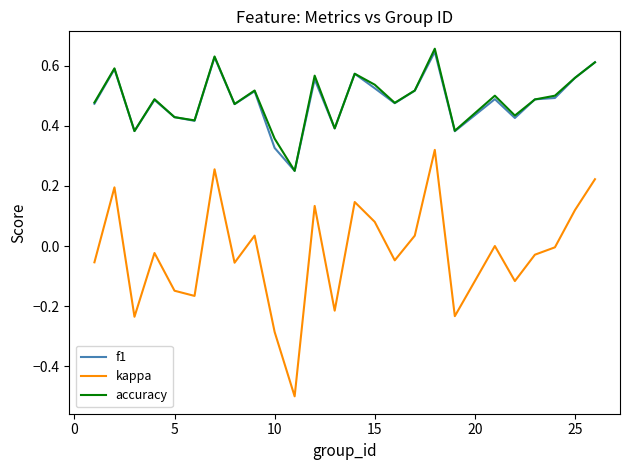

True or false: kappa and accuracy cross at least once.

False